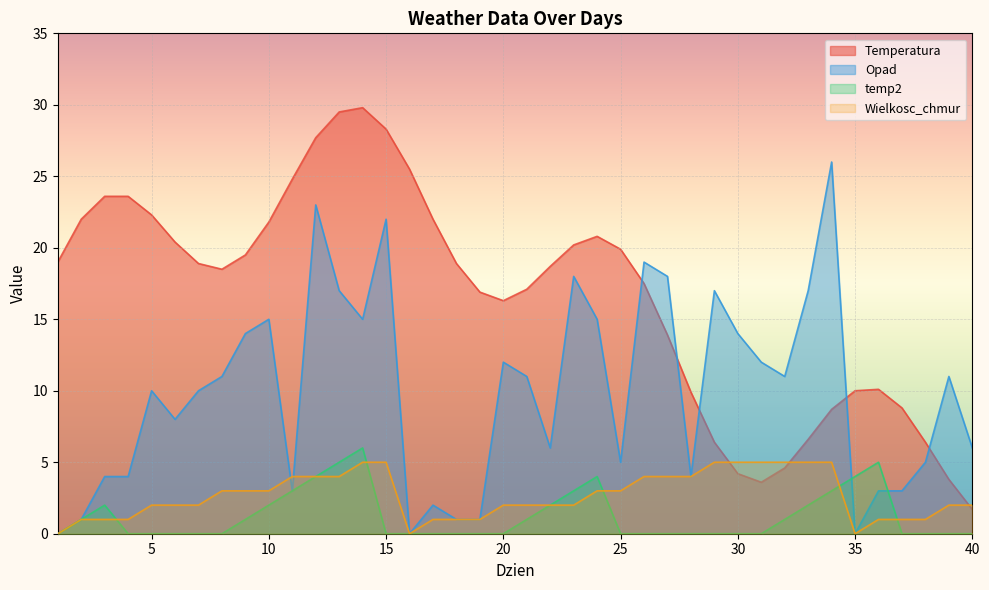

What is the average value of the temp2 series?

1.2